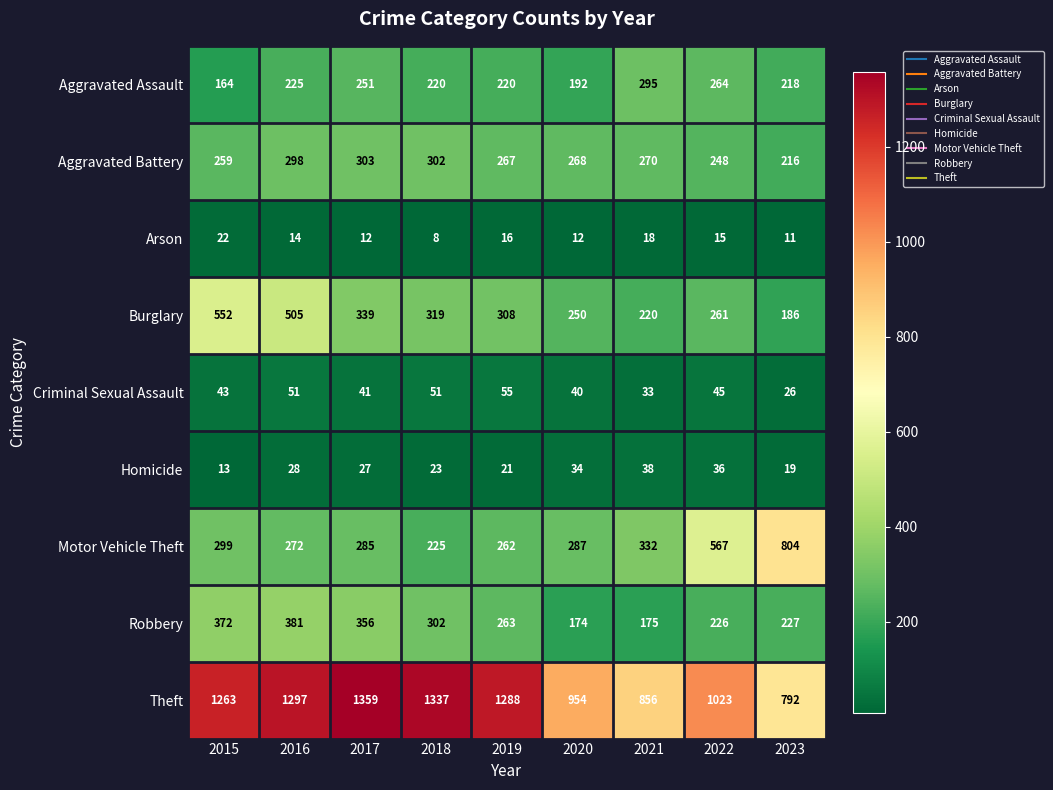

The Robbery series shows 388 at 2019. True or false?

False